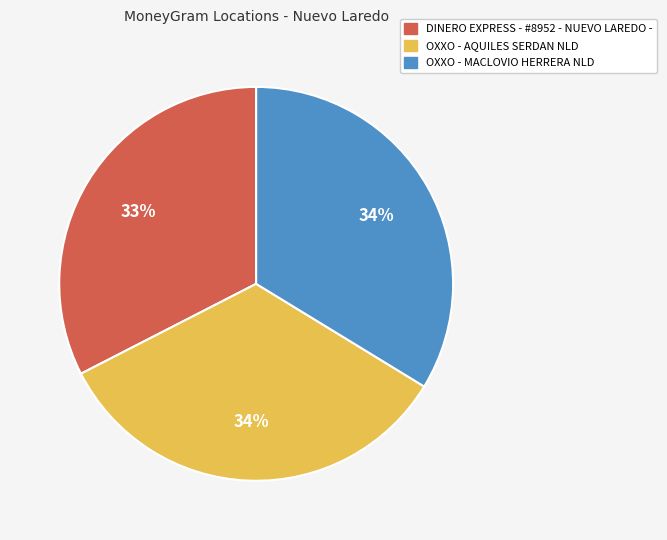

What percentage is the OXXO - AQUILES SERDAN NLD slice, to the nearest percent?

34%